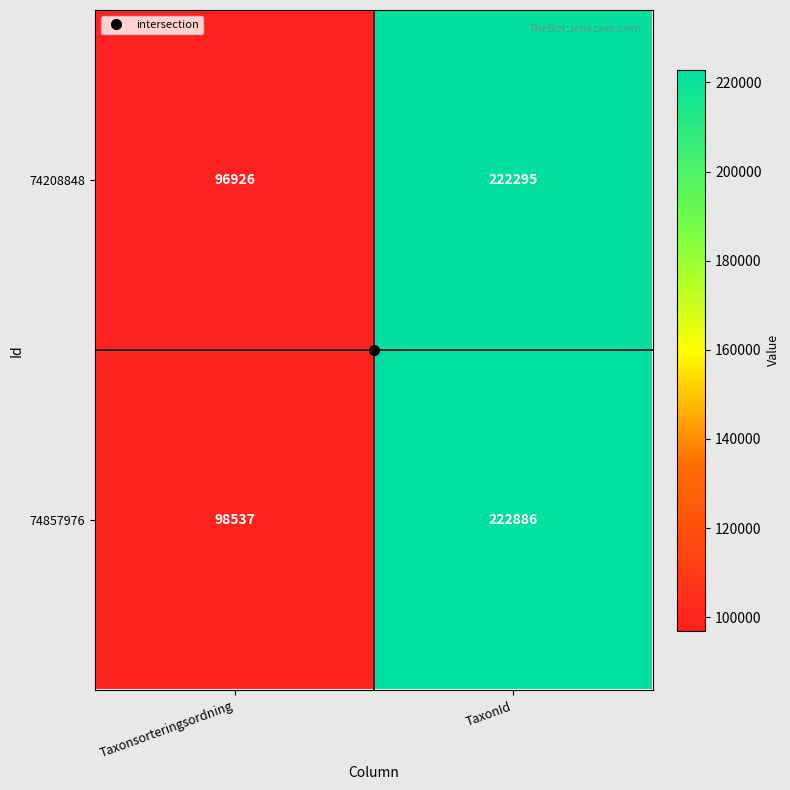

Between Taxonsorteringsordning and TaxonId, which series saw the biggest shift?

74208848